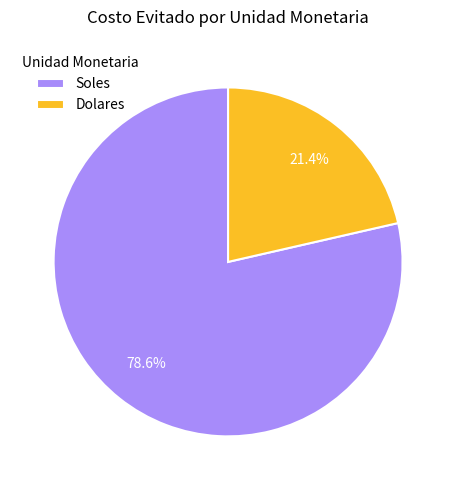

What is the ratio of the value at Soles to the value at Dolares?

3.7